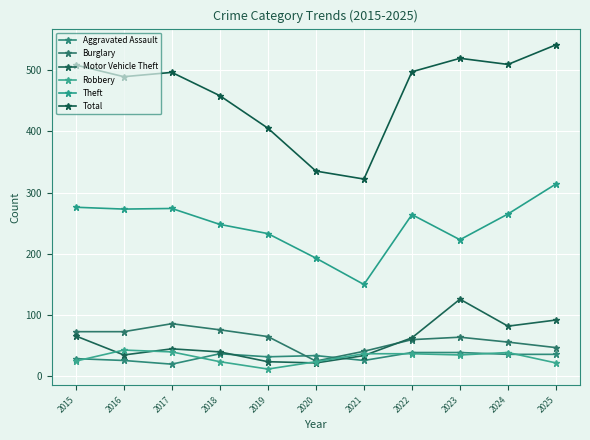

How many lines are shown in the chart?

6